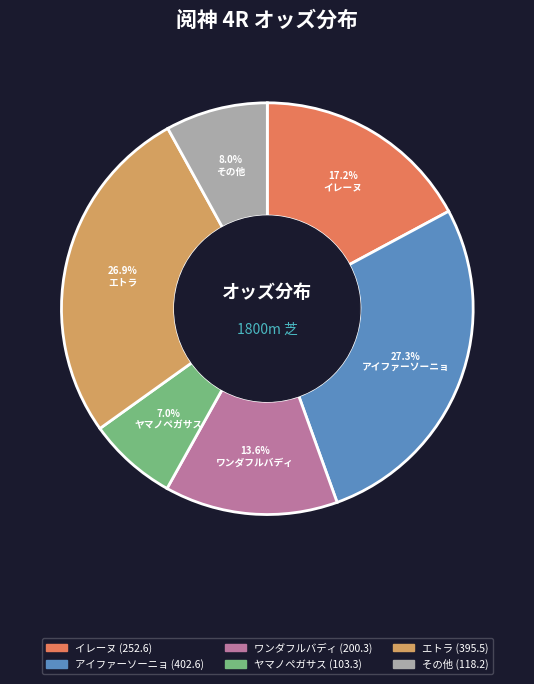

Count the number of slices in the pie.

6